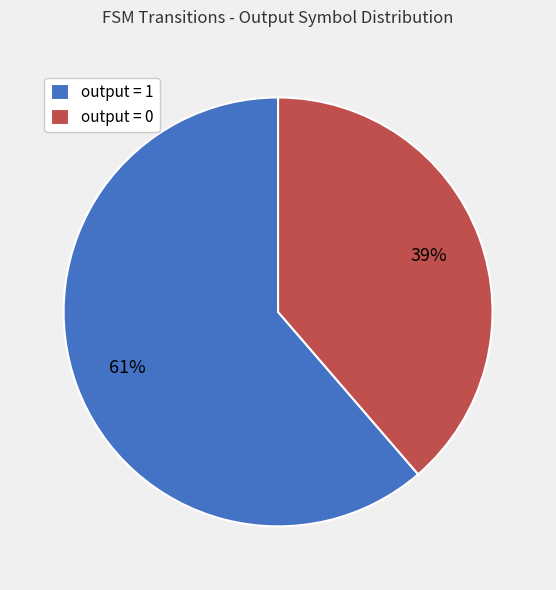

Do output = 1 and output = 0 together represent more than half of the pie?

Yes